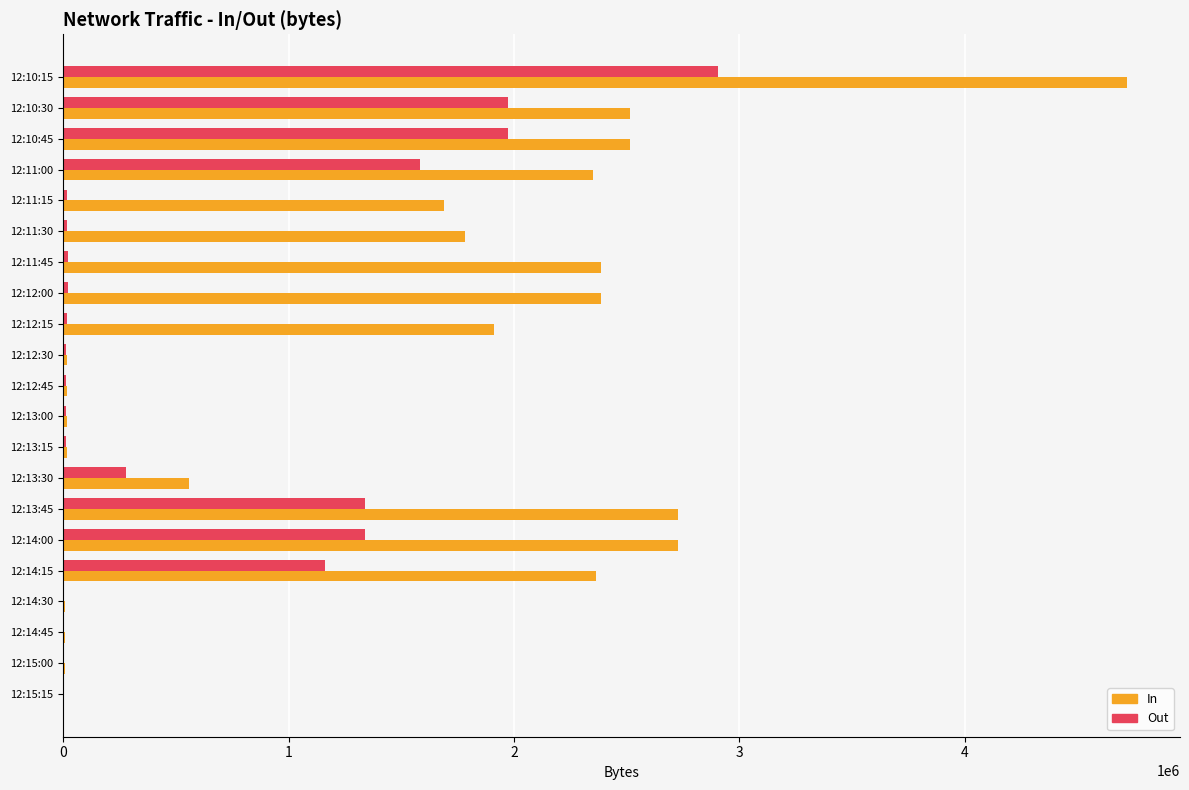

Which series has the largest range (max minus min)?

In